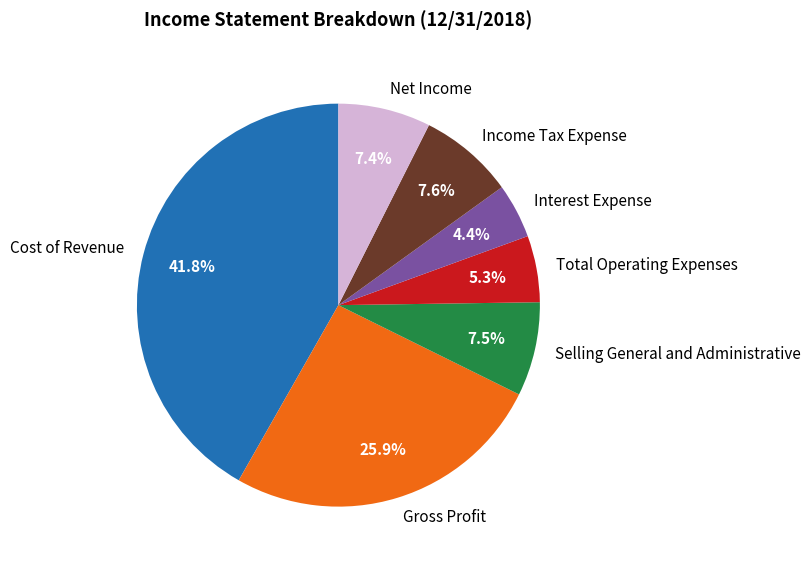

Is Cost of Revenue the majority of the pie?

No